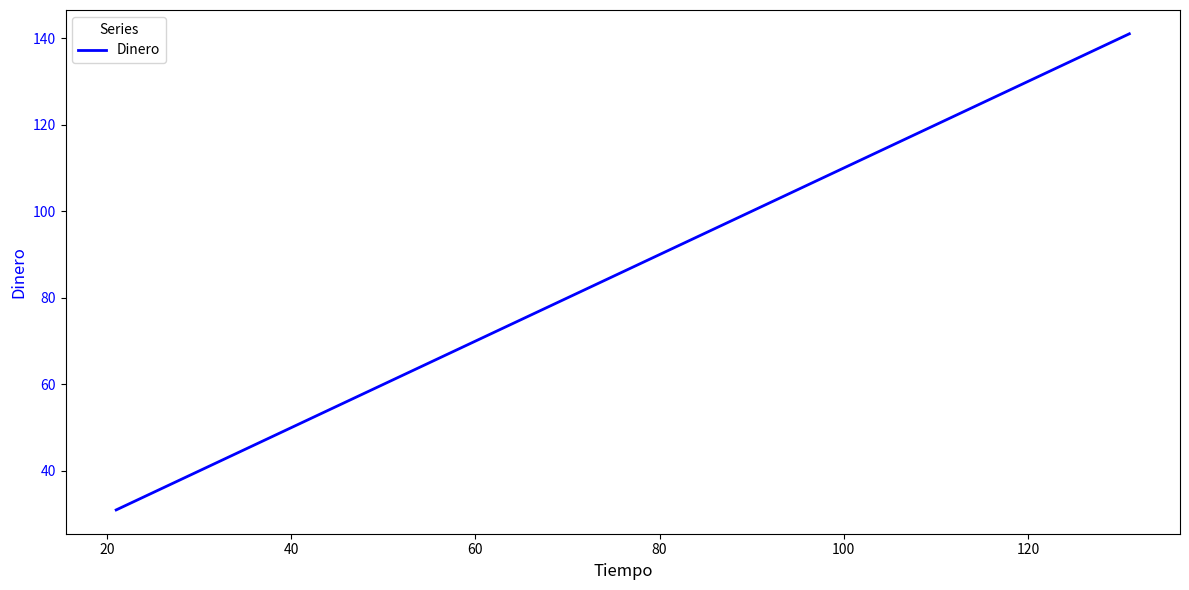

What is the smallest value displayed?

31